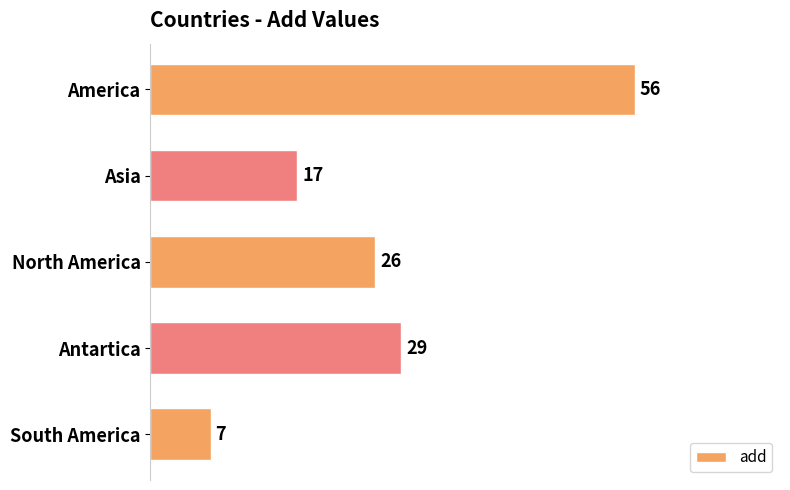

Reading top to bottom, extract all data points from this chart.

56	17	26	29	7